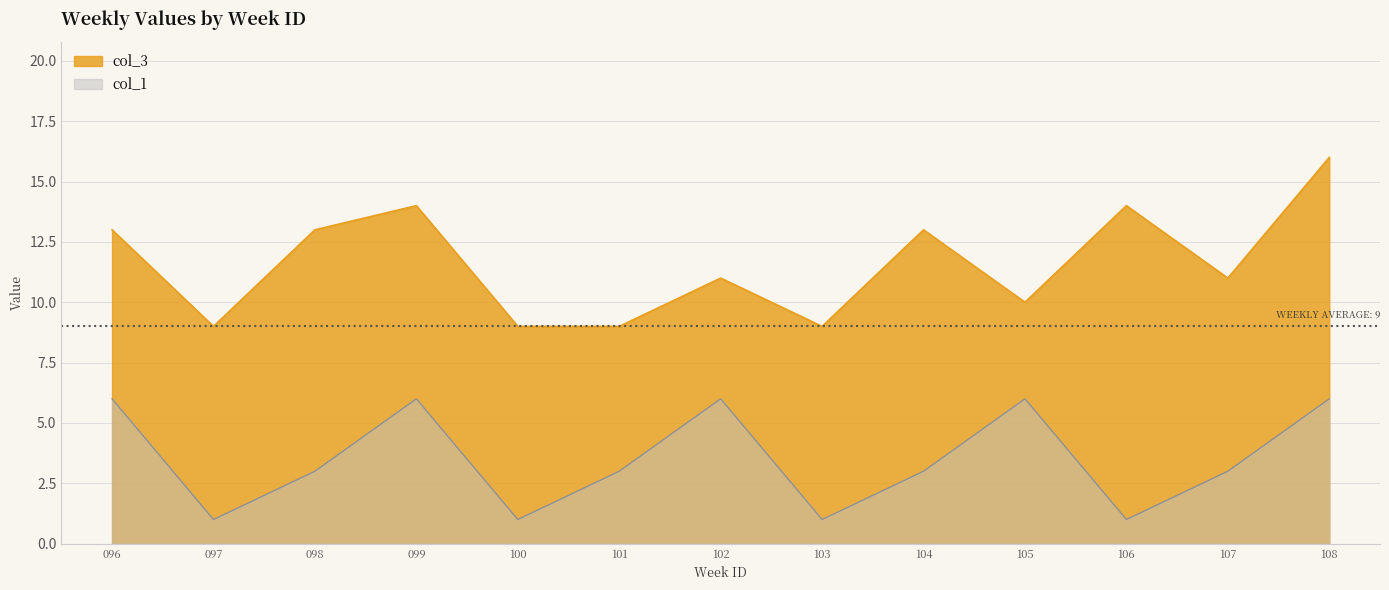

What is the difference between the maximum and second lowest values in the col_1 series?

5